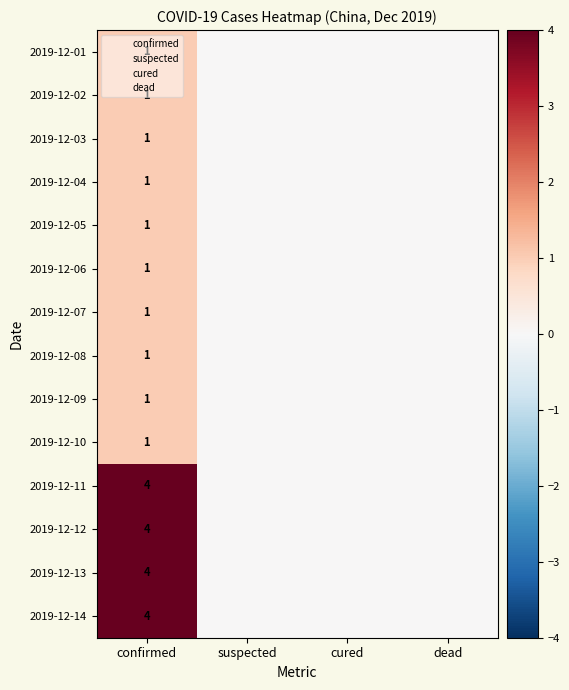

The value of 2019-12-07 at confirmed is 0. True or false?

False